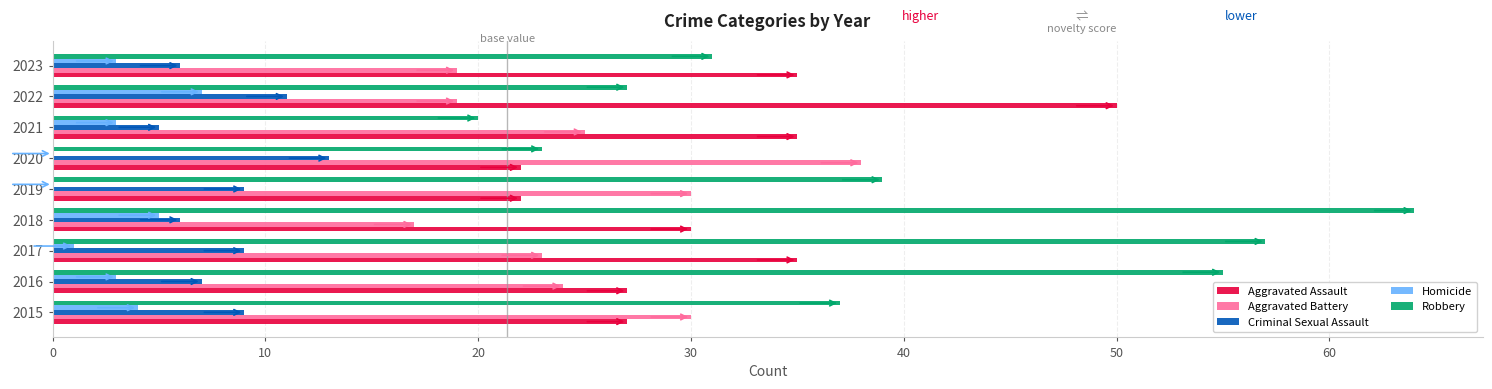

How many Criminal Sexual Assault values are between 6 and 9?

6